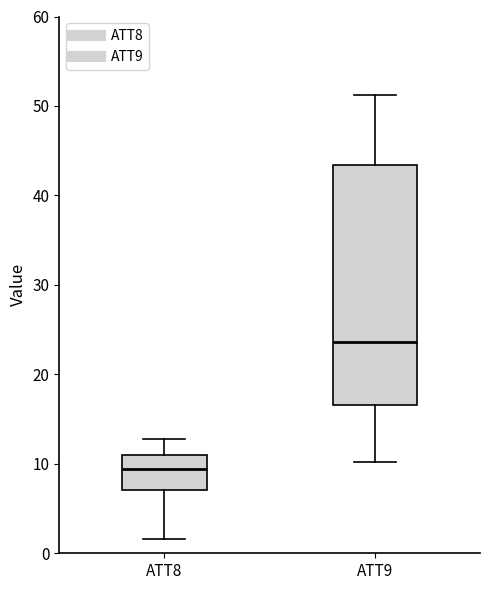

Reading left to right, transcribe this box plot: for each box, give where its median line is, the range the box spans, and where its two whiskers end, as read against the y-axis. The values are not printed on the chart, so give them approximately, as read against the axis.

ATT8: median 9, box 7 to 11, whiskers 2 to 13
ATT9: median 24, box 17 to 43, whiskers 10 to 51